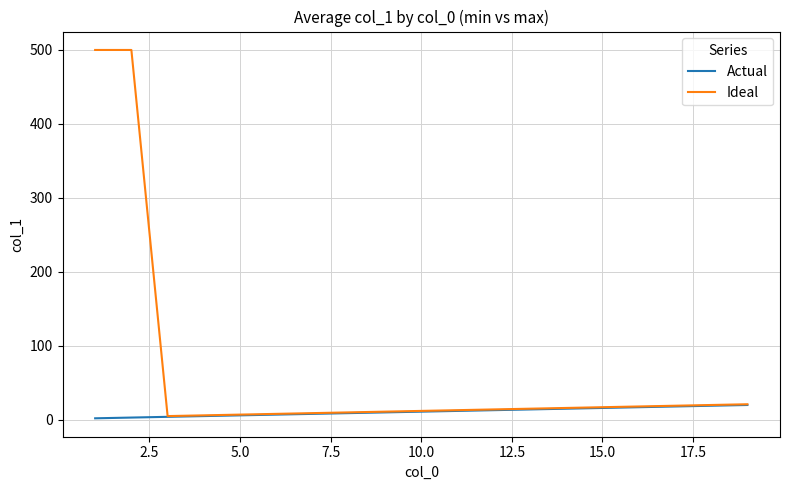

Which series has the largest total across all categories?

Ideal